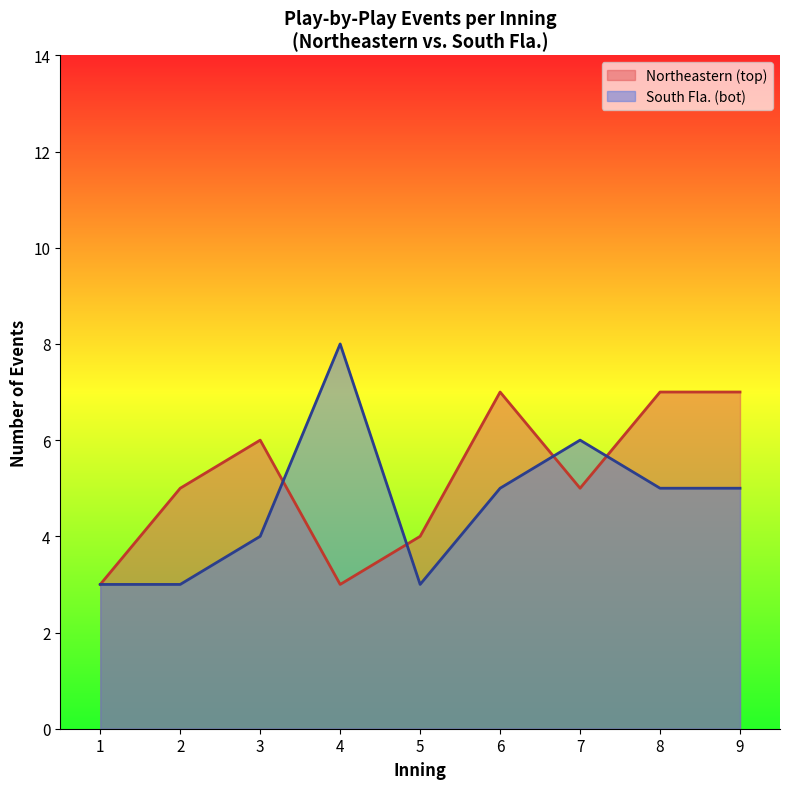

The South Fla. (bot) series shows 9 at 9. True or false?

False